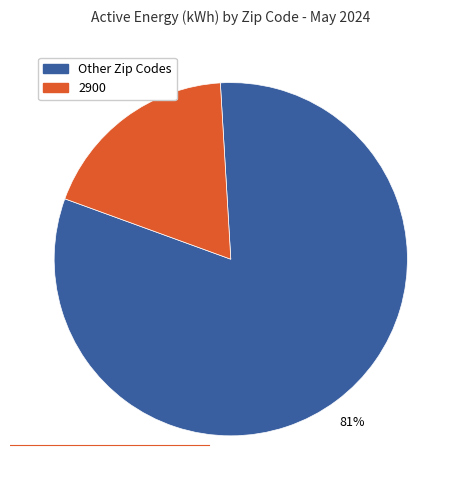

To the nearest percent, what is the average slice percentage?

50%